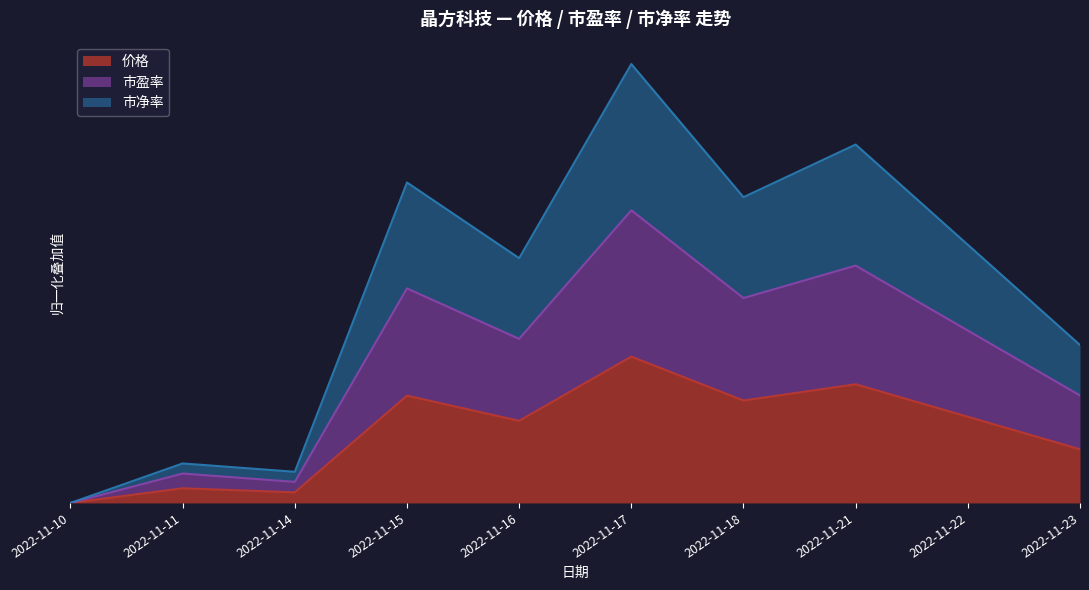

Is the value of 价格 at 2022-11-14 greater than the value of 市净率 at 2022-11-17?

No